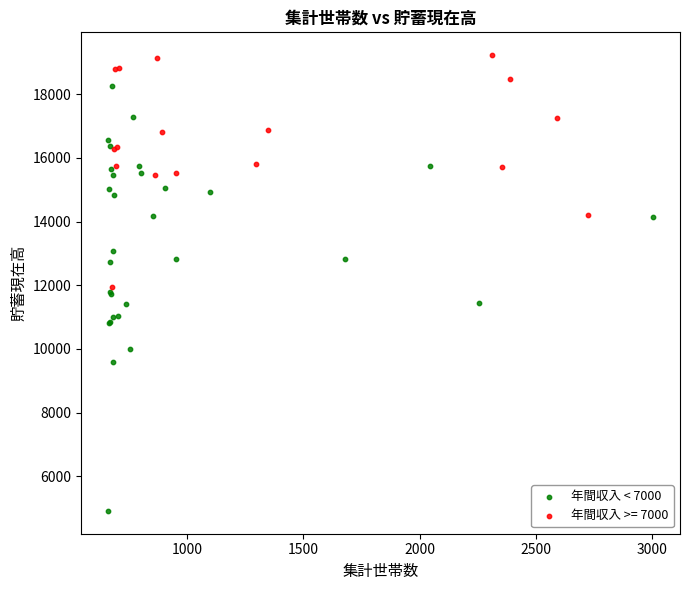

Which series reaches the minimum Y coordinate?

年間収入 < 7000